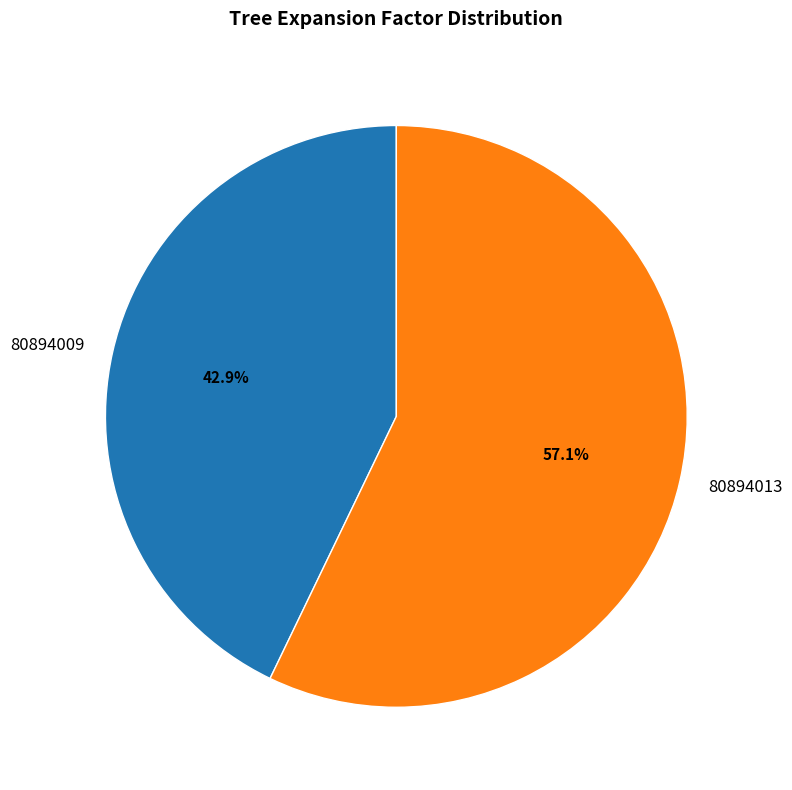

Does 80894009 represent more than half of the total?

No